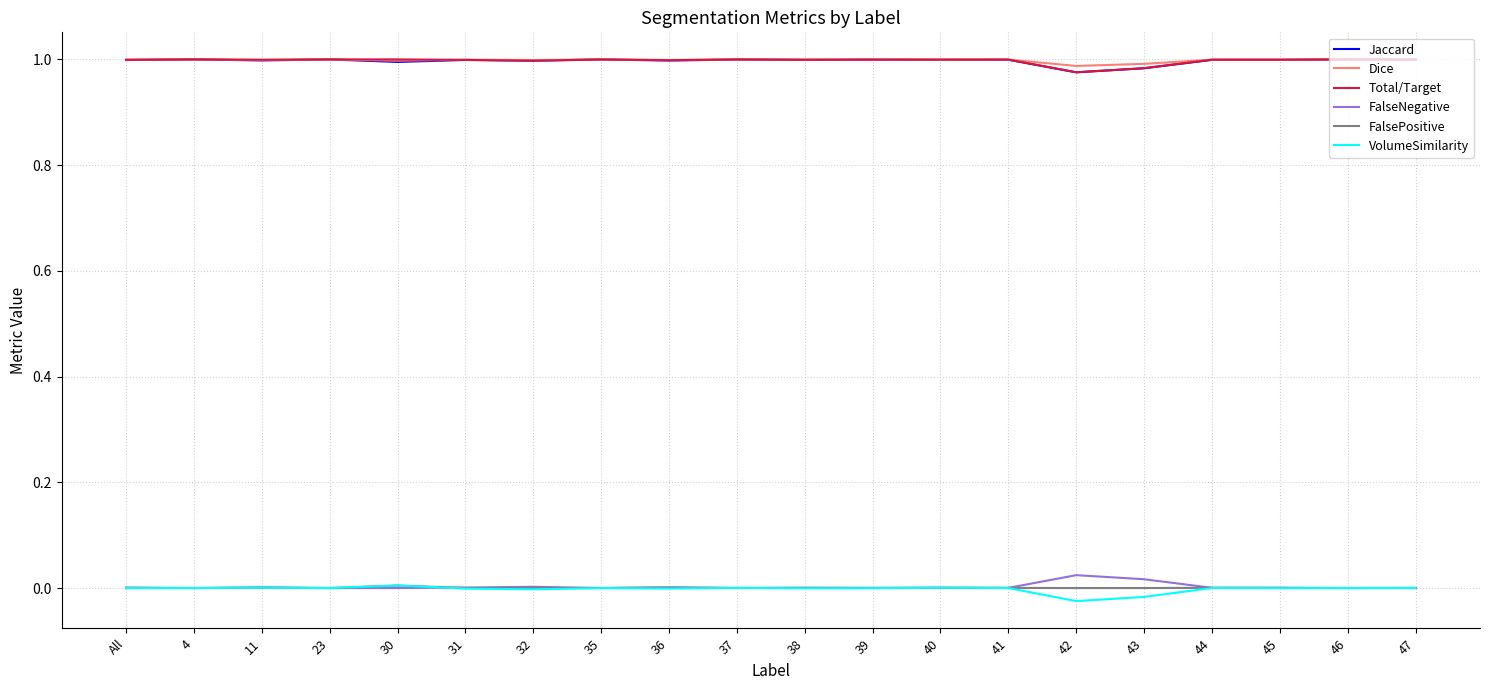

True or false: FalseNegative and Dice cross at least once.

False